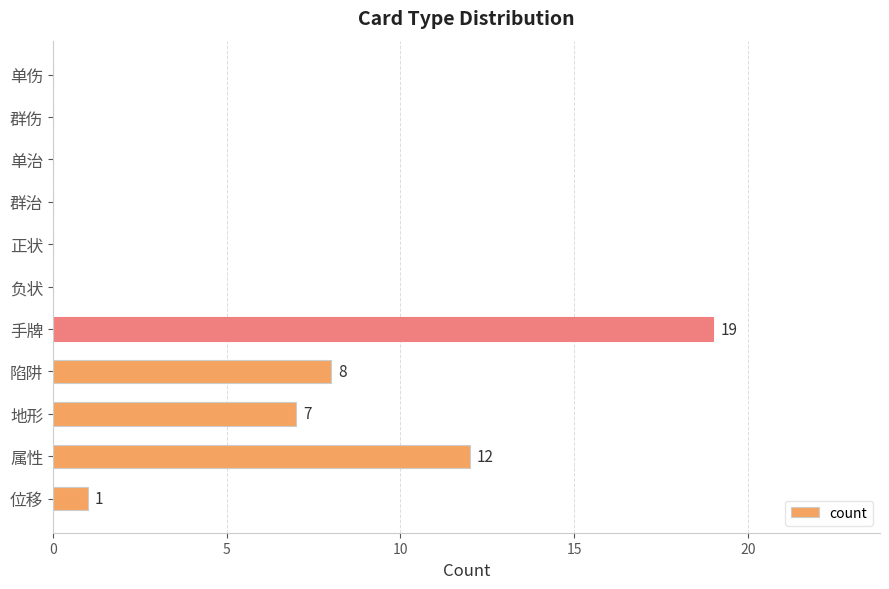

At which category does the chart reach its peak across all series?

手牌